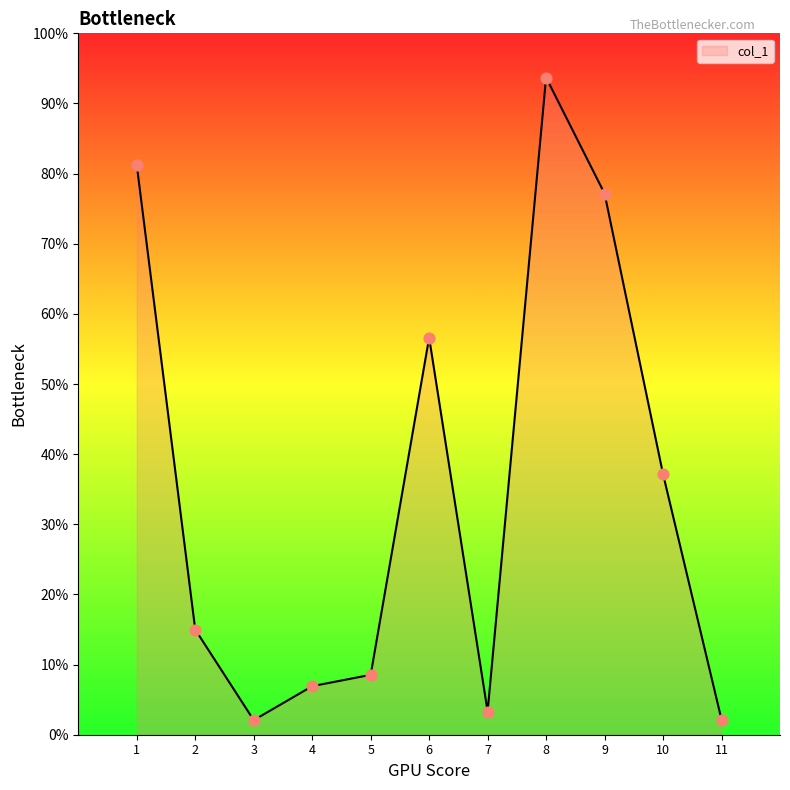

What is the ratio of the value at 4 to the value at 1?

0.1